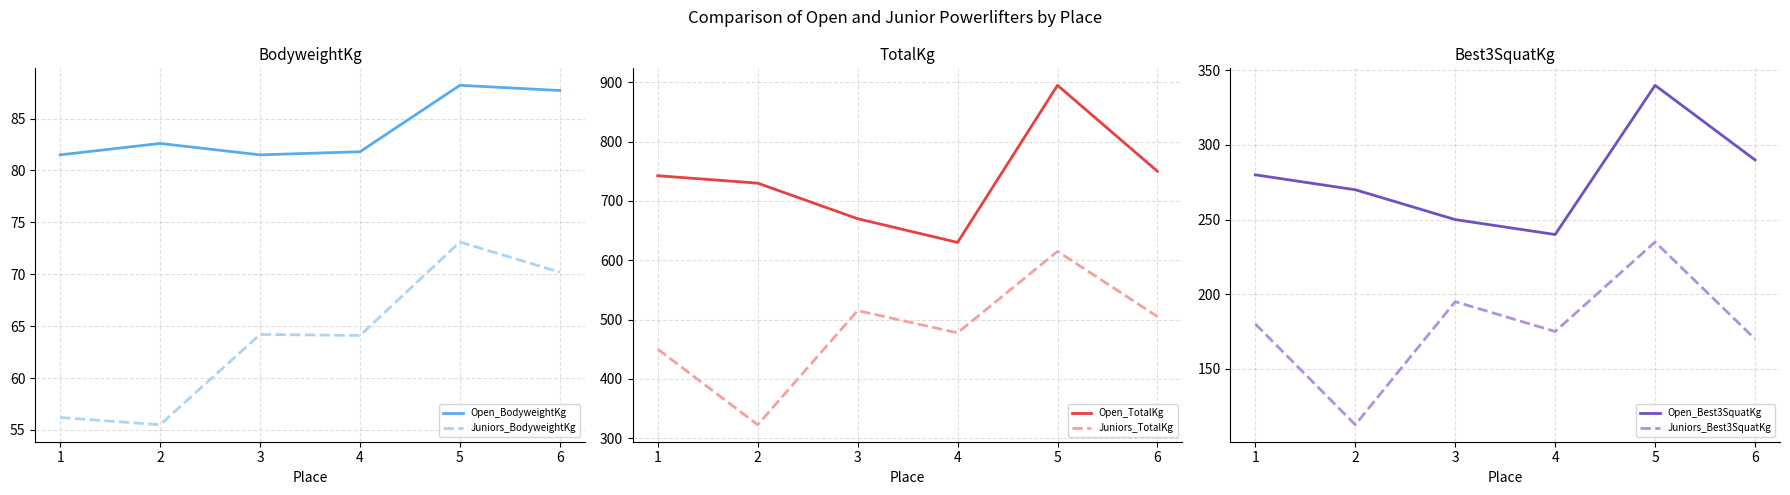

What is the difference between the Open_TotalKg values at 5 and 3?

225.0